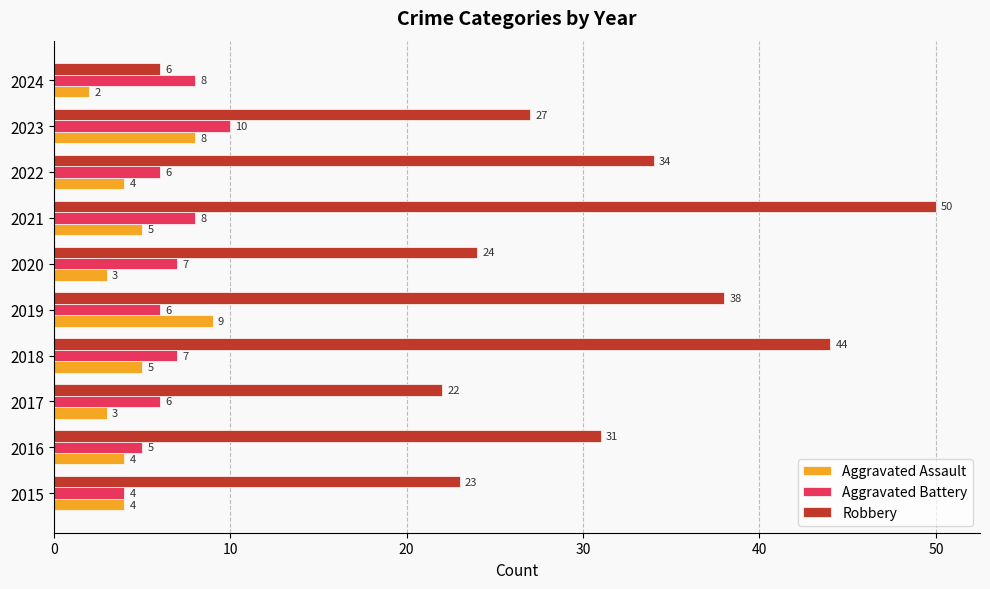

Which series changed the most between 2017 and 2019?

Robbery